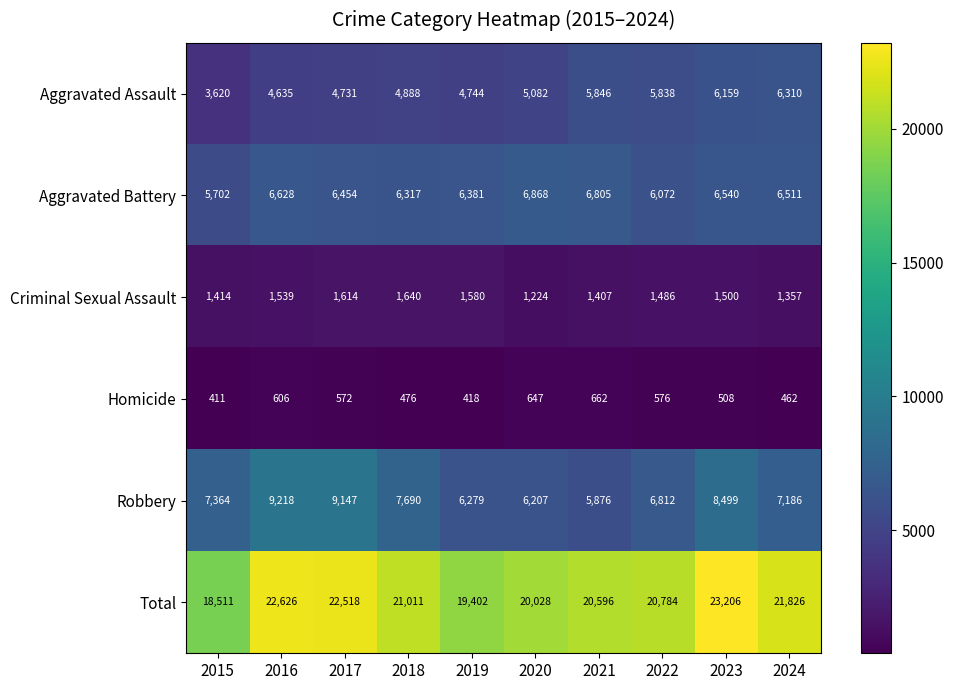

Which series has the largest range (max minus min)?

Total